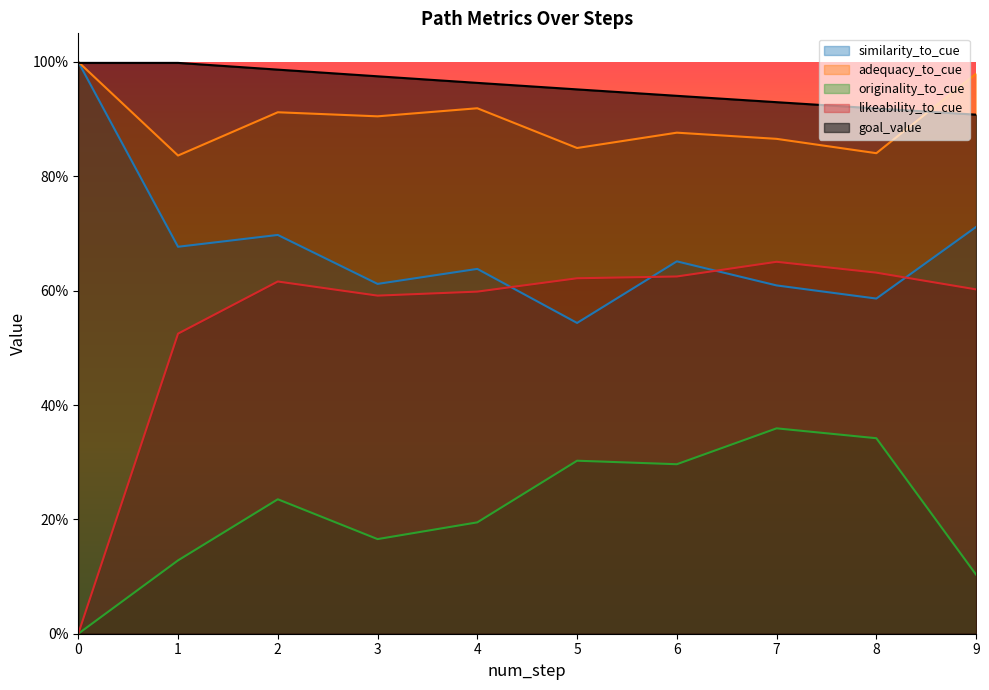

At how many categories does at least one series exceed 0?

10